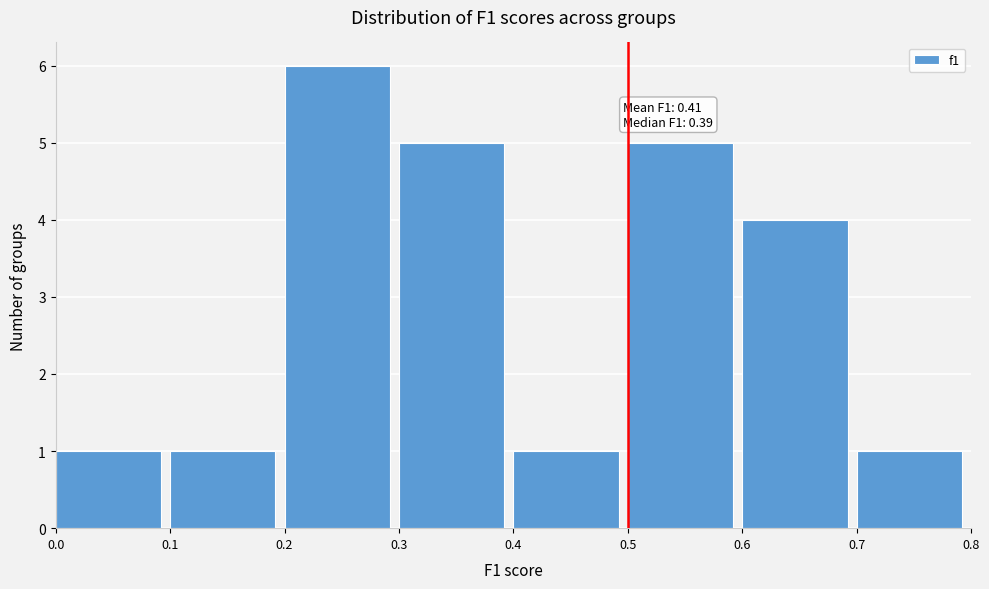

Which range on the x-axis has the tallest bar?

0.2 to 0.3